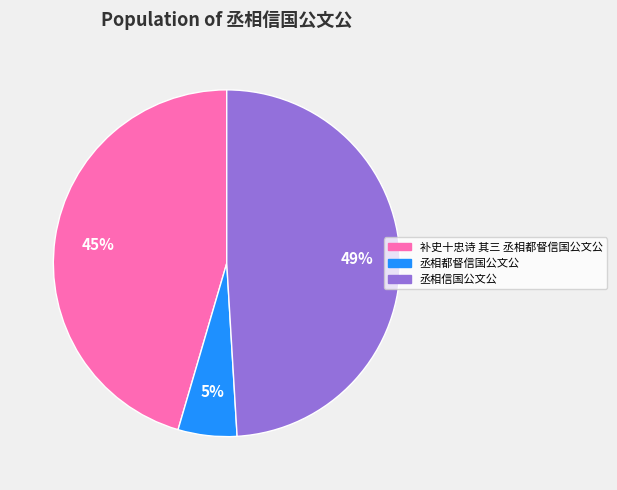

Is the sum of 补史十忠诗 其三 丞相都督信国公文公 and 丞相信国公文公 greater than half?

Yes